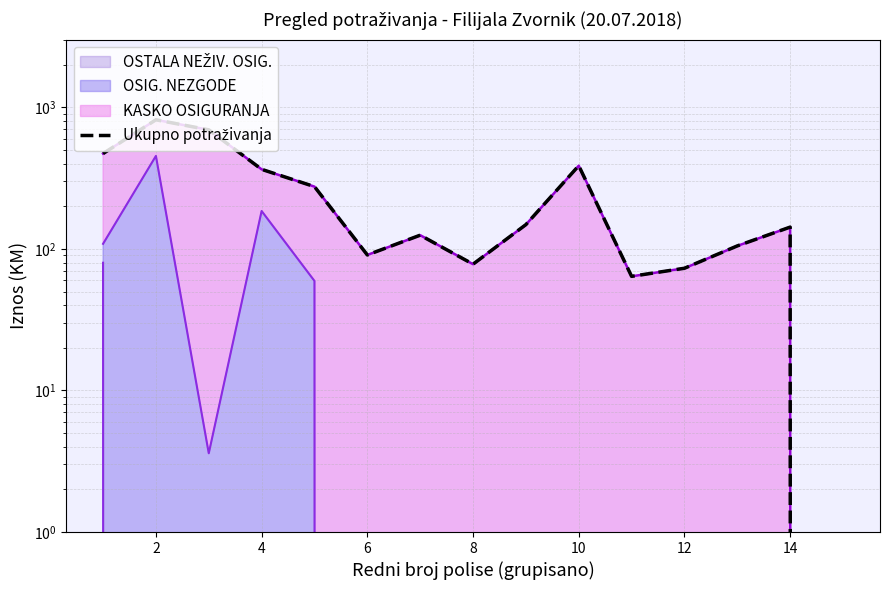

Is it true that the value at 0 is 256.8?

False